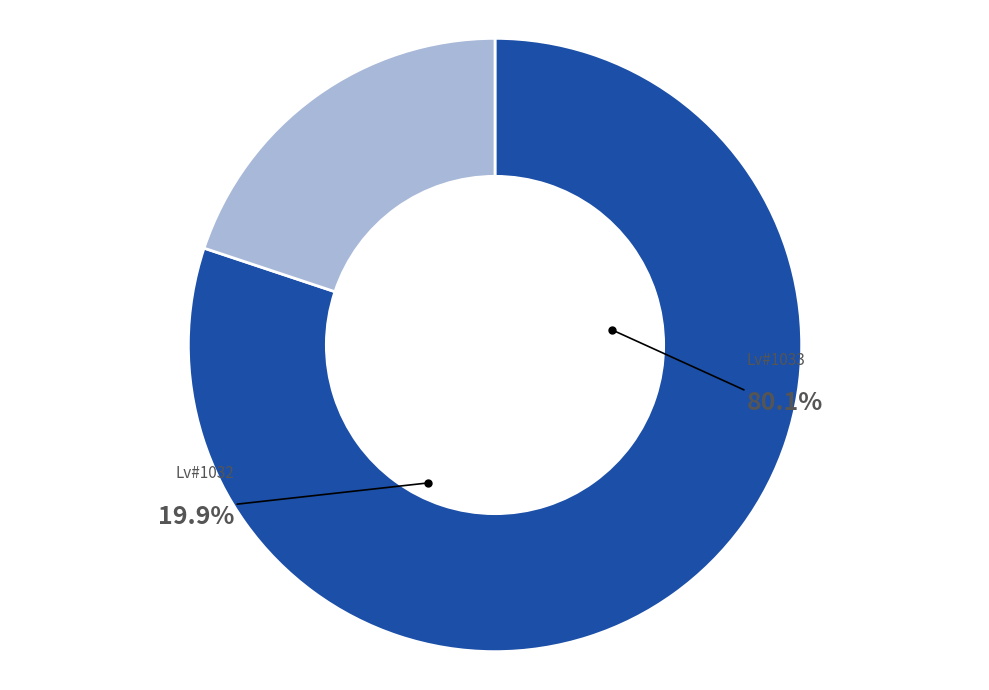

Which has a higher value, Lv#1032 or Lv#1033?

Lv#1033